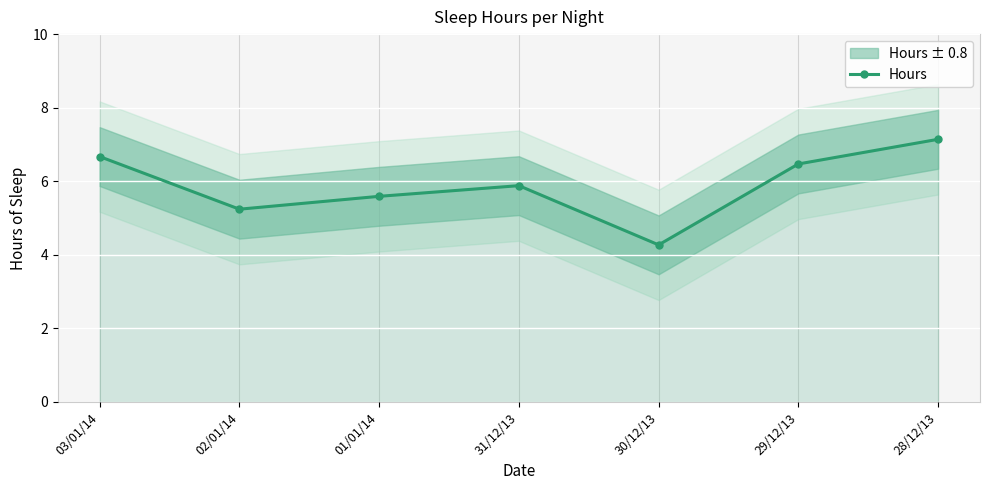

The chart shows a value of 11.0 at 03/01/14. True or false?

False